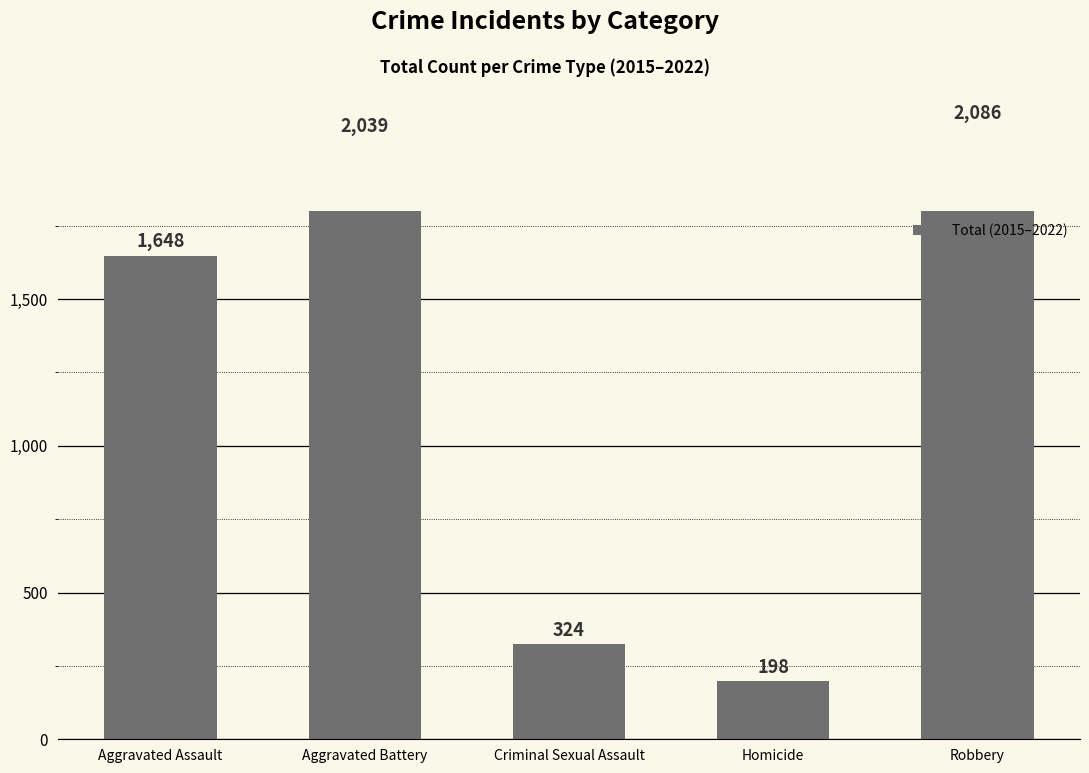

The chart shows a value of 198 at Homicide. True or false?

True